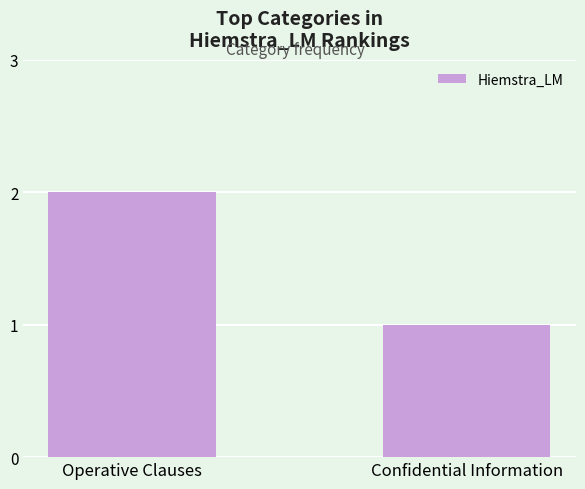

How many distinct data groups are displayed?

1